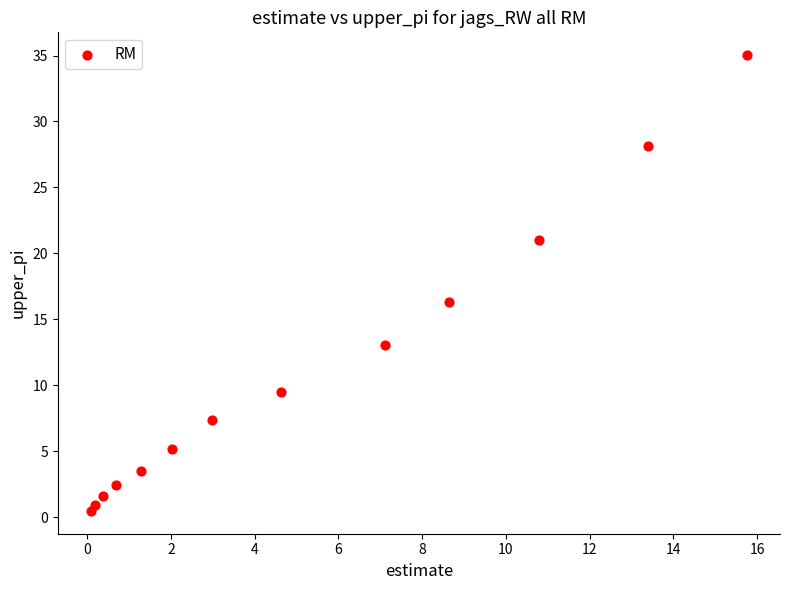

What Y value in the scatter plot is closest to 17?

16.3